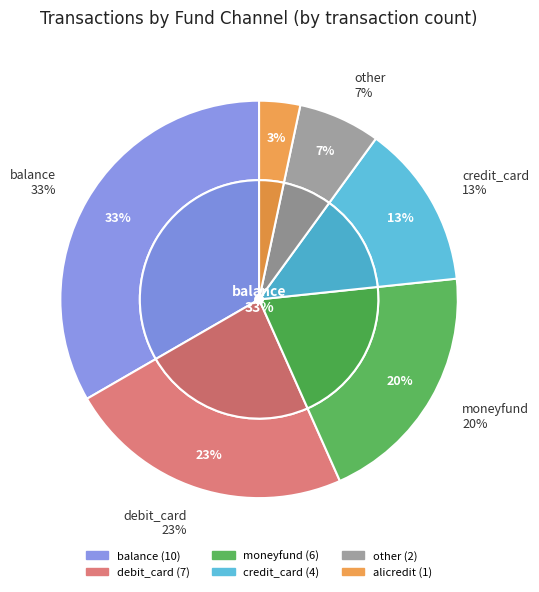

How many segments does this pie chart have?

6